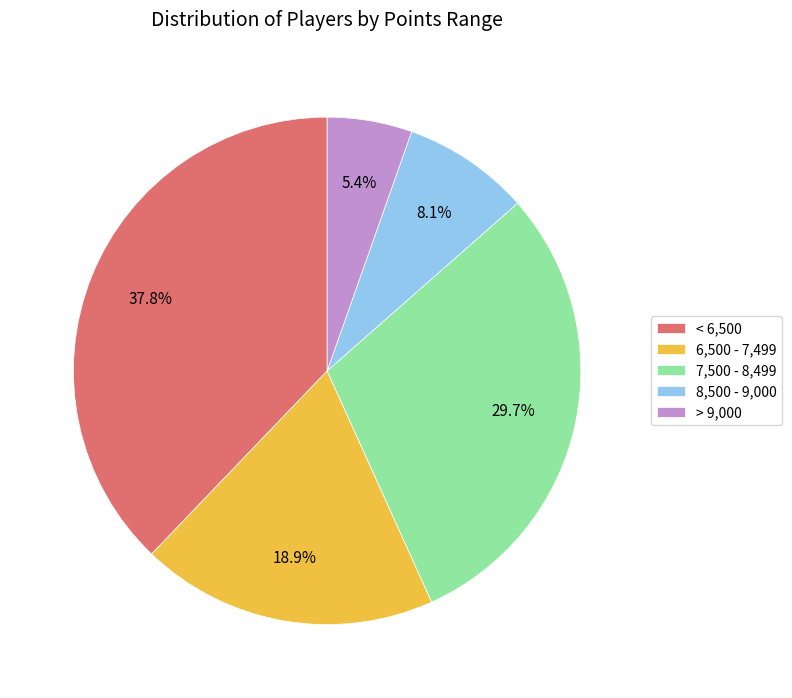

Rank the categories by value from highest to lowest.

< 6,500, 7,500 - 8,499, 6,500 - 7,499, 8,500 - 9,000, > 9,000